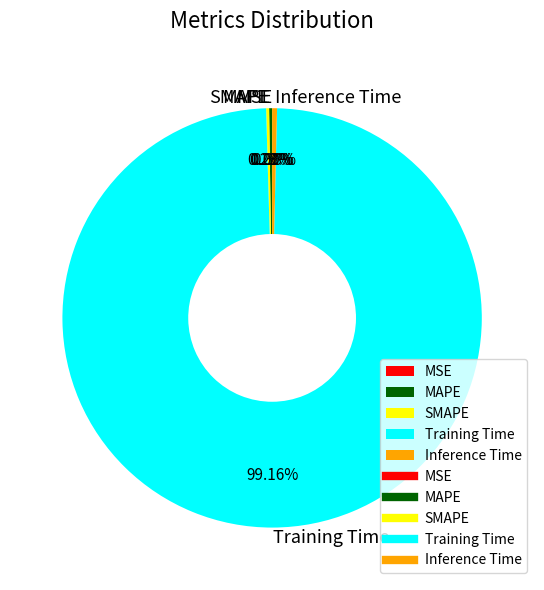

Is it true that Inference Time is 0% of the pie?

True